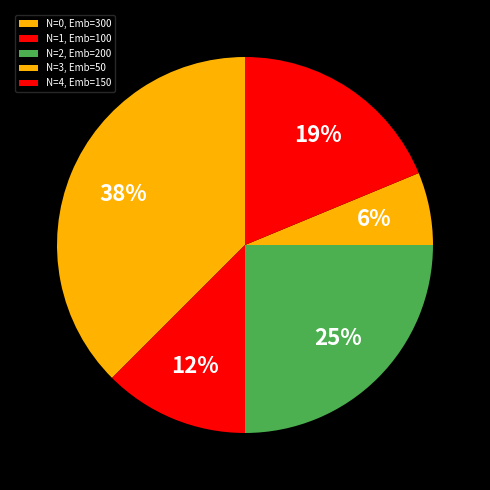

How many slices are in this pie chart?

5